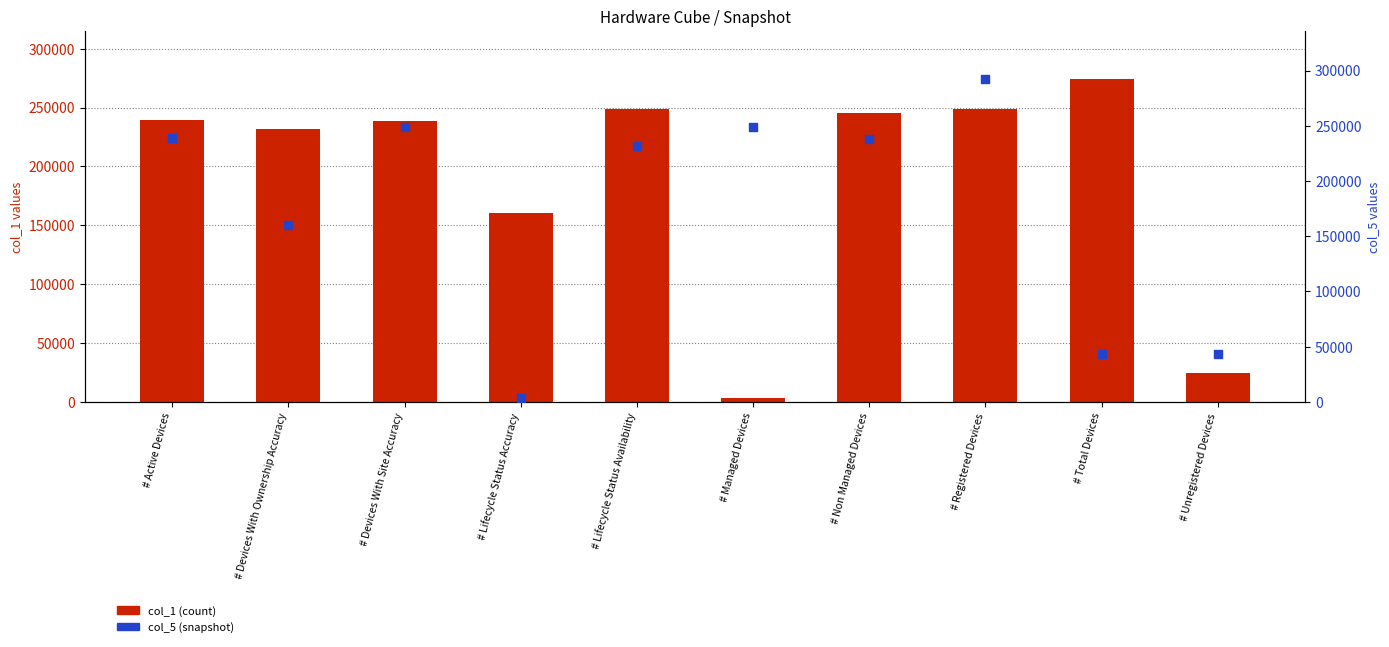

At which category is the sum across all series the highest?

# Registered Devices